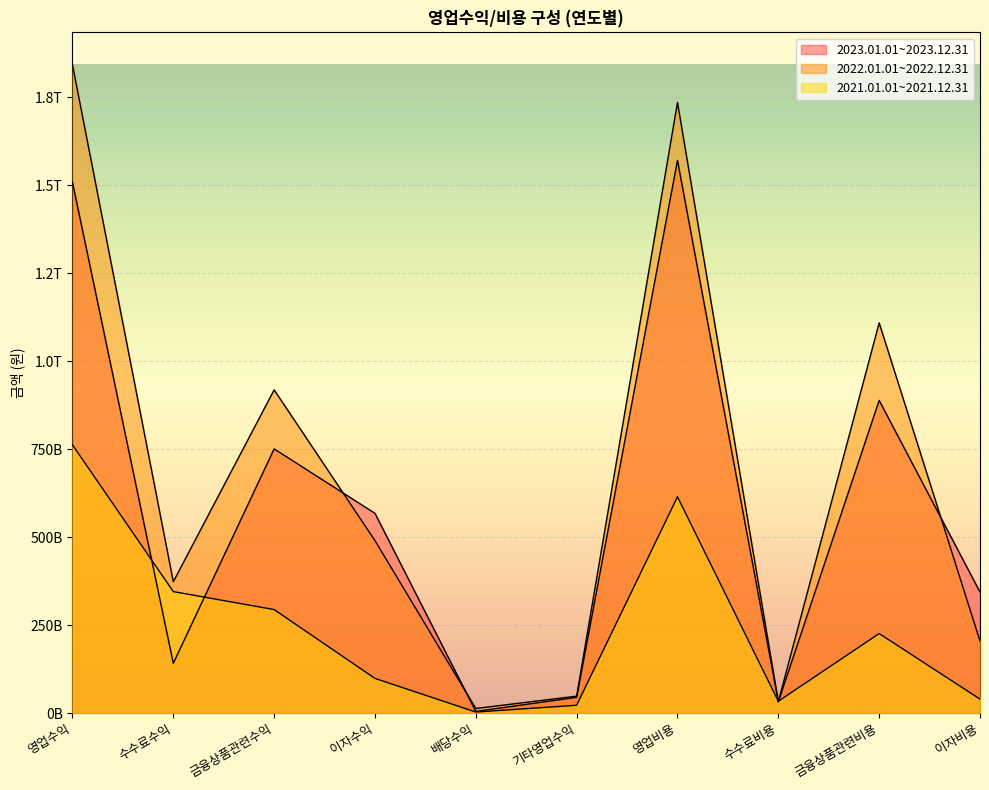

Which series has the largest range (max minus min)?

2022.01.01~2022.12.31